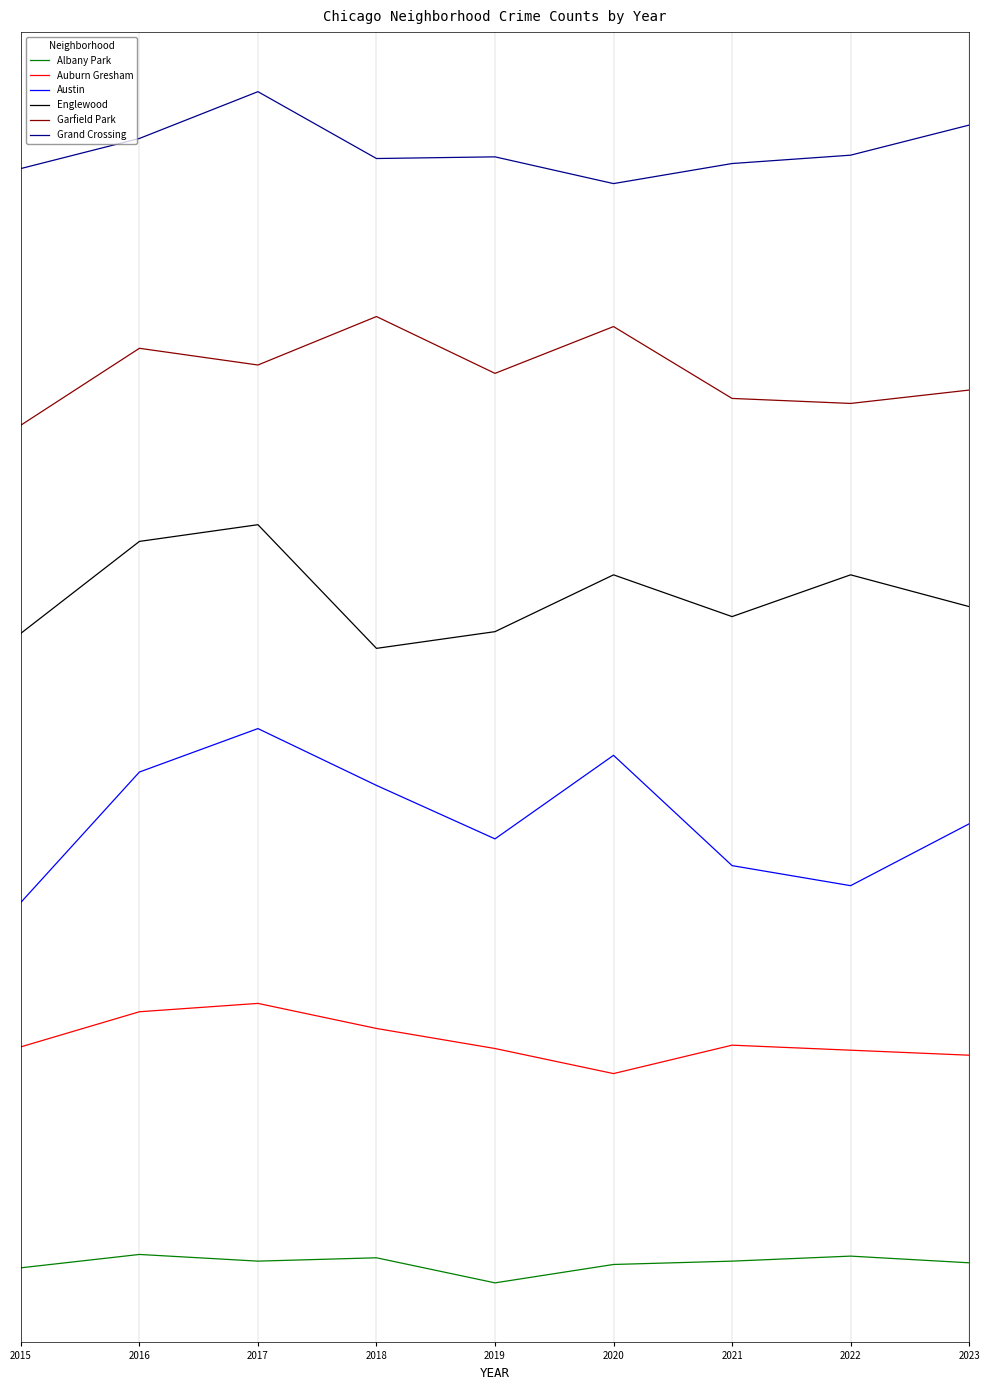

Between 2018 and 2017, which is larger?

2018